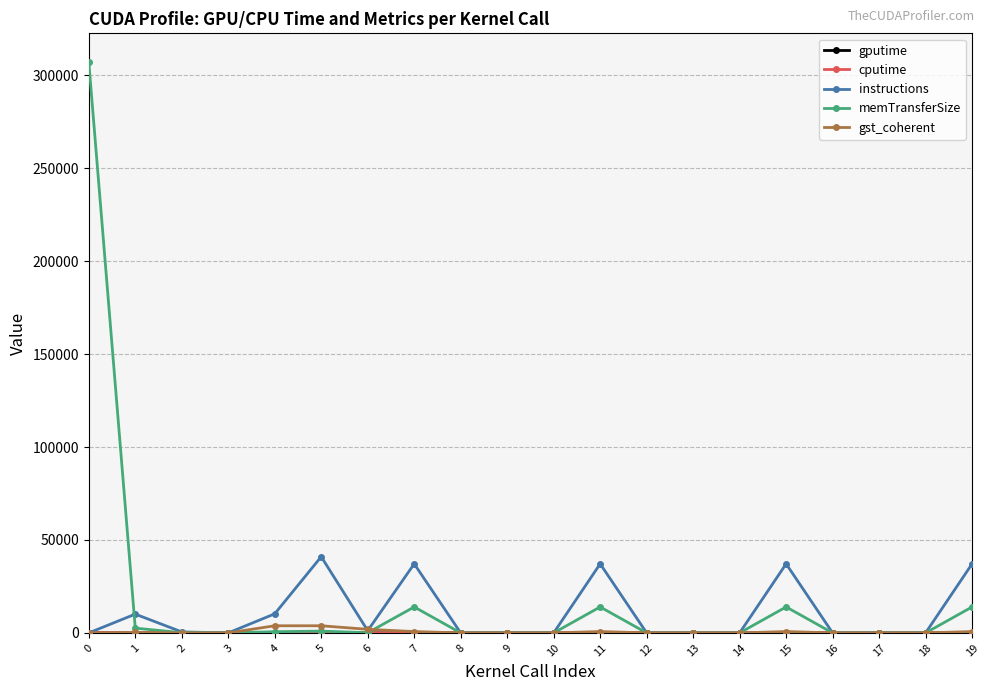

What is the maximum value shown in the chart?

307200.0